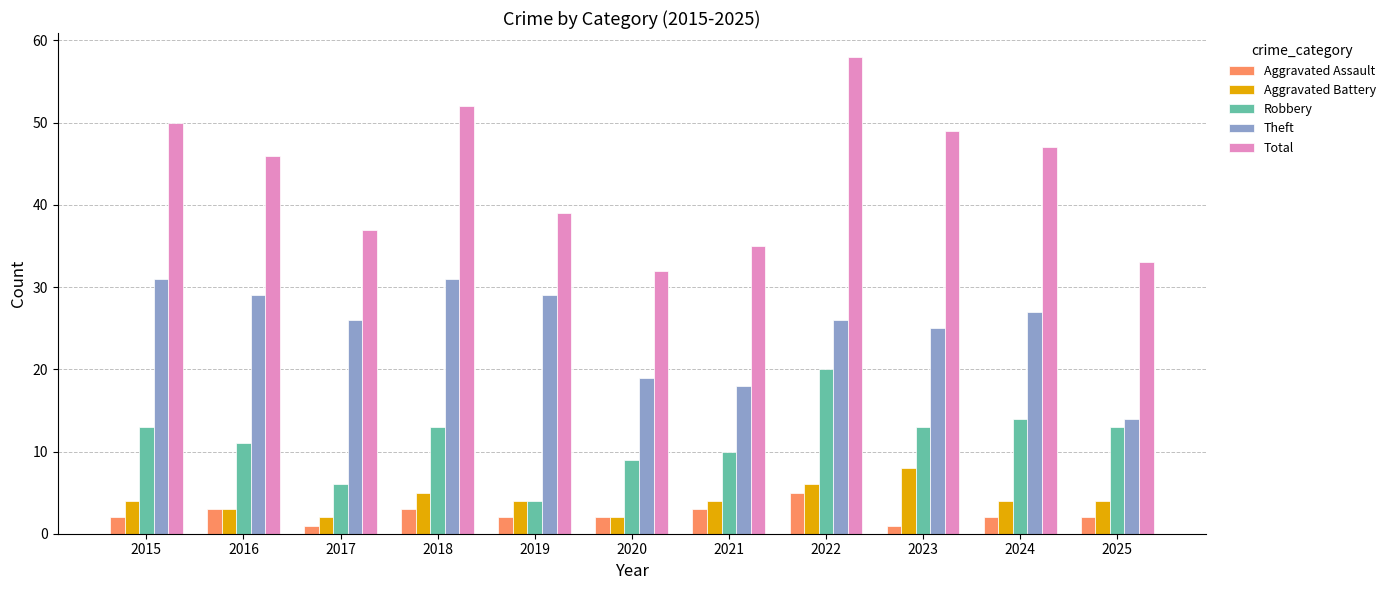

What is the value of the Theft bar at the 7th from the left?

18